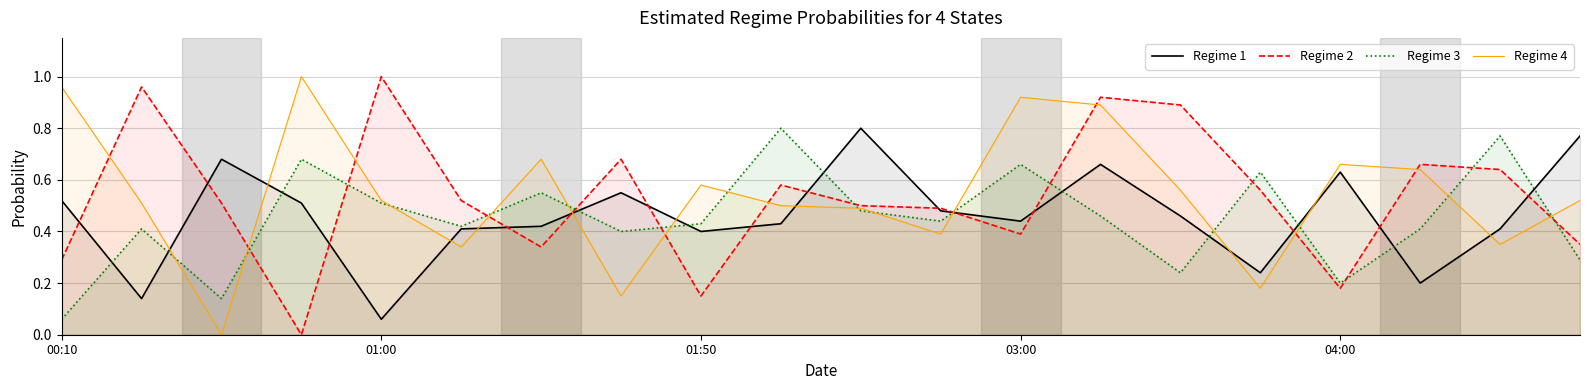

True or false: Regime 3 has a value of 0.9 at 01:00.

False